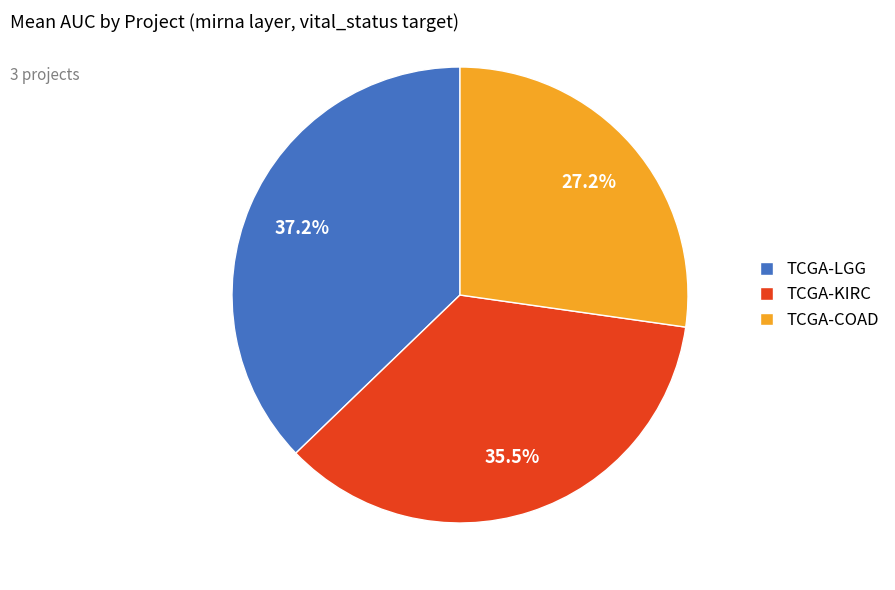

Which slice is the smallest?

TCGA-COAD